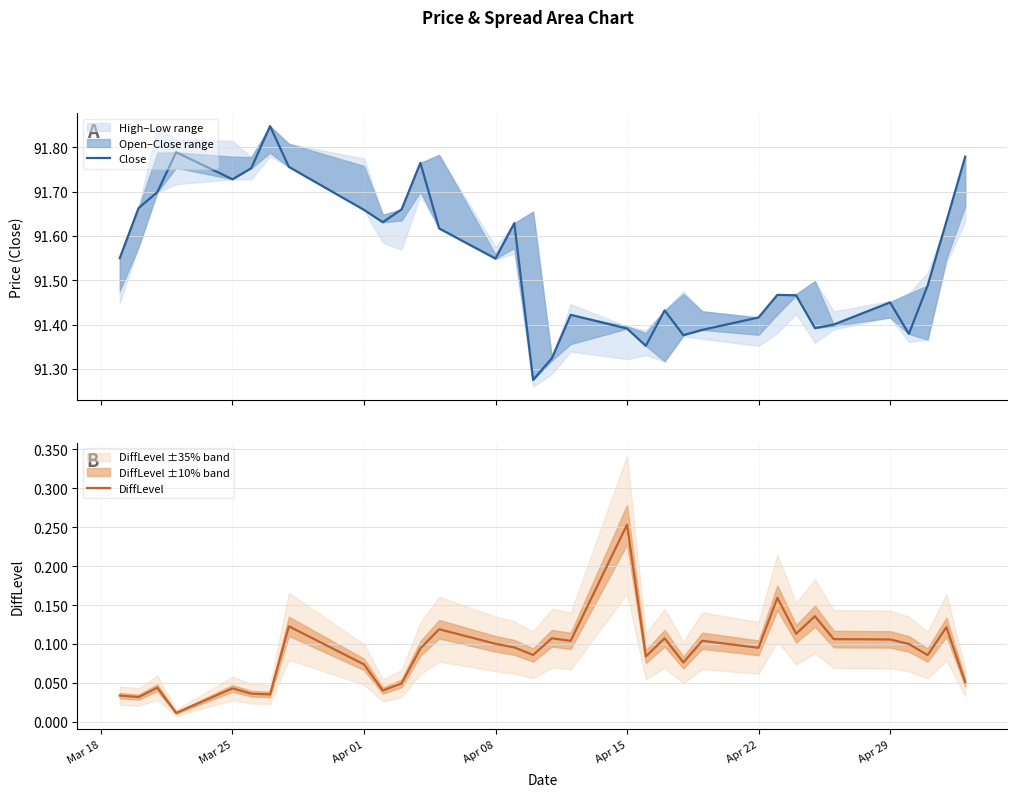

Which series has the largest range (max minus min)?

Close